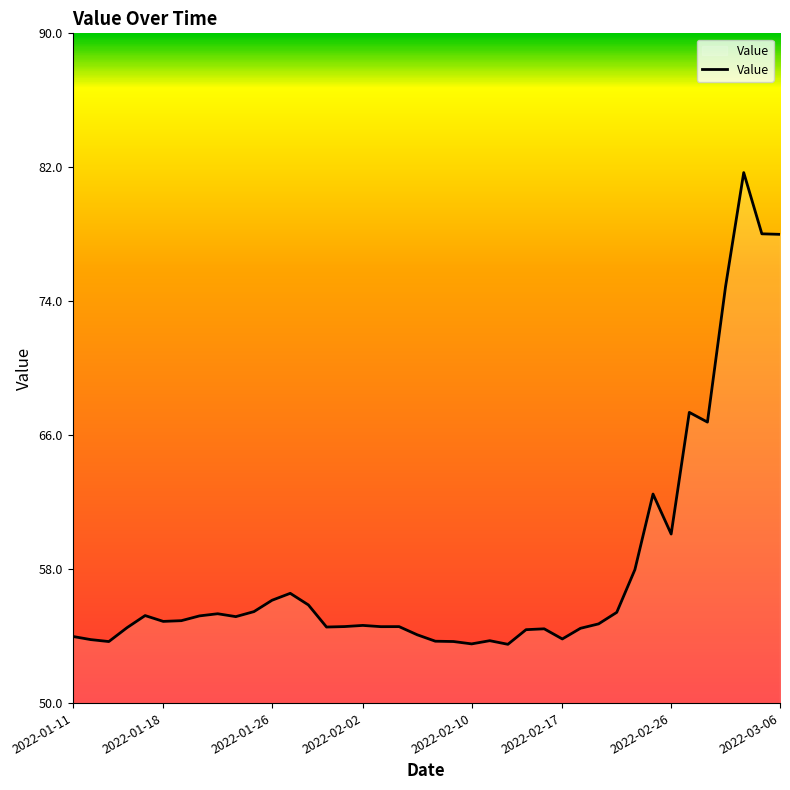

What is the difference between the maximum and minimum values?

28.2